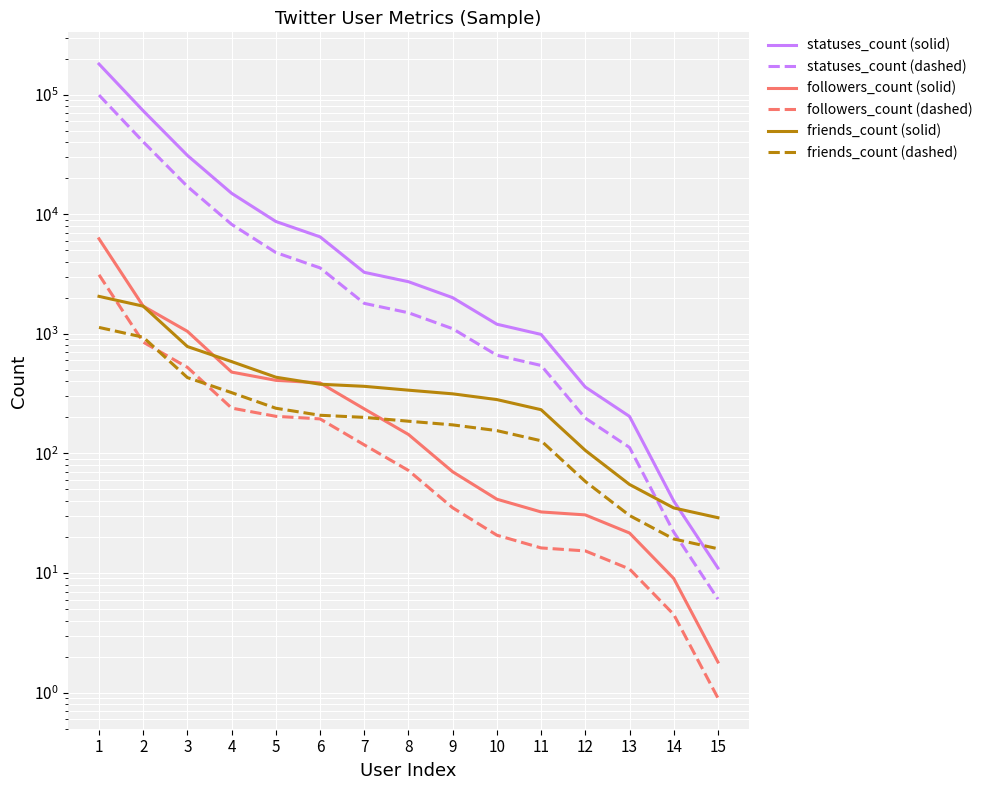

Read the friends_count (dashed) value at 3.

430.7